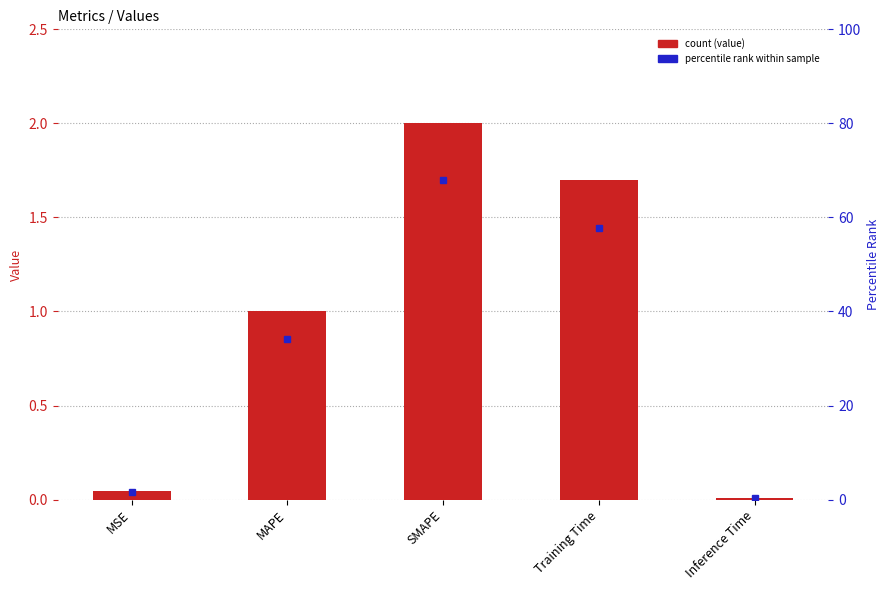

Is it true that the value at Inference Time is 0.0?

False